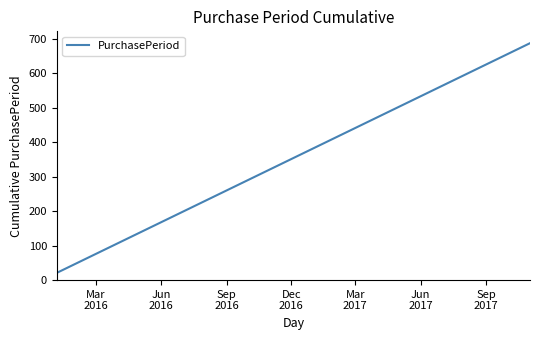

True or false: there are more than 2 points higher than both neighbors.

False